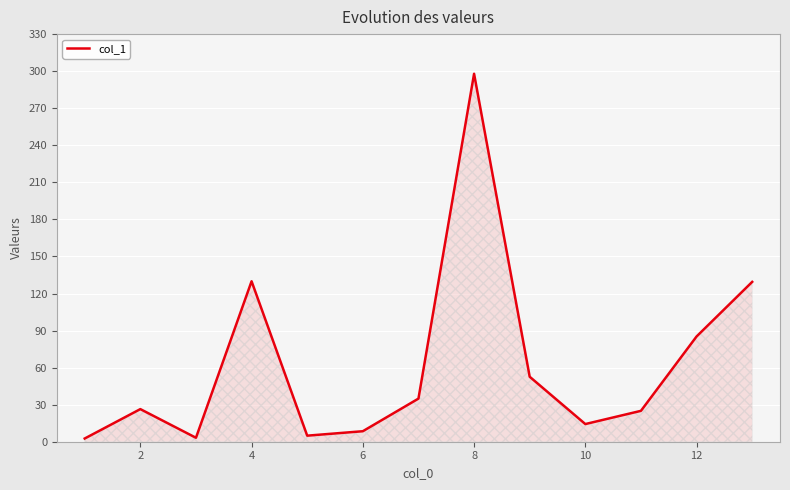

What is the maximum value shown in the chart?

297.9